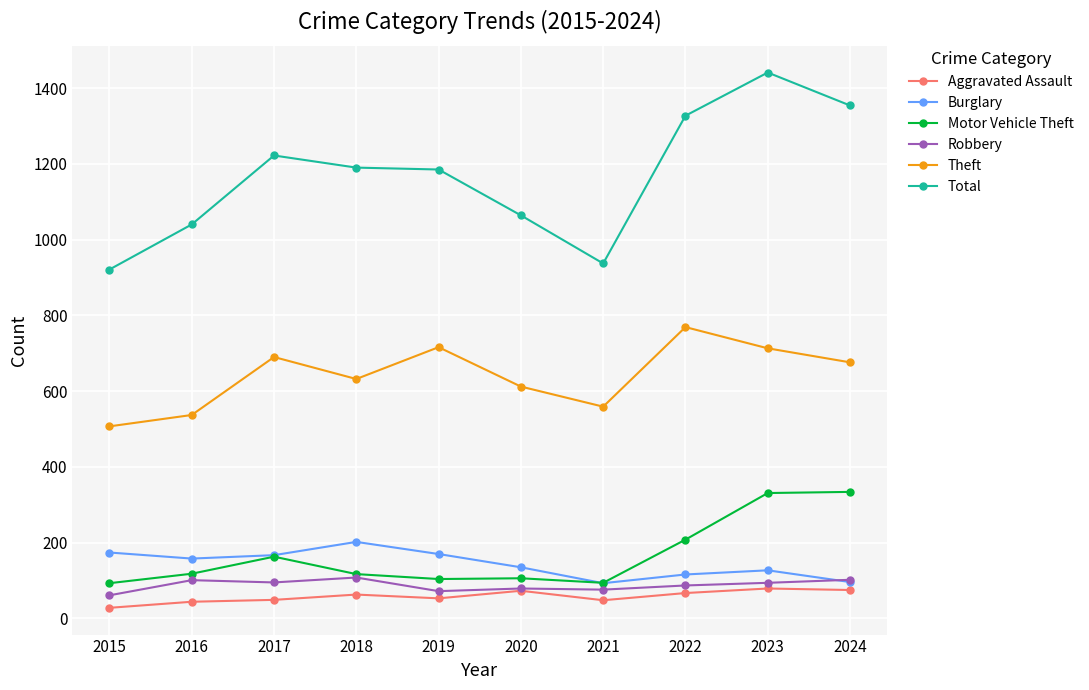

The Aggravated Assault series shows 73 at 2020. True or false?

True